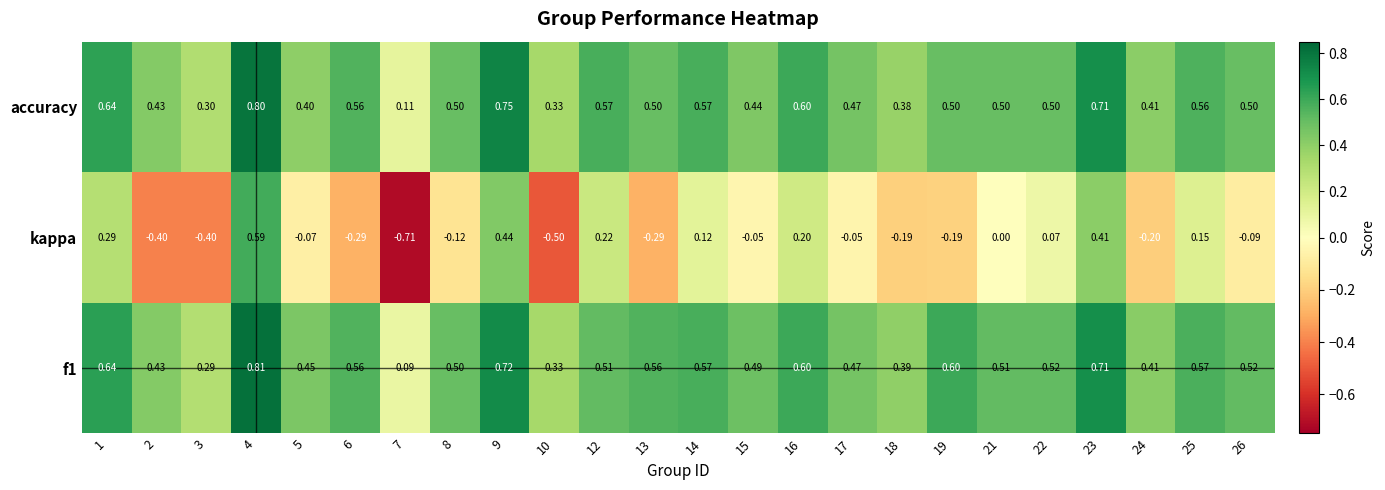

At how many categories does at least one series exceed 0?

24